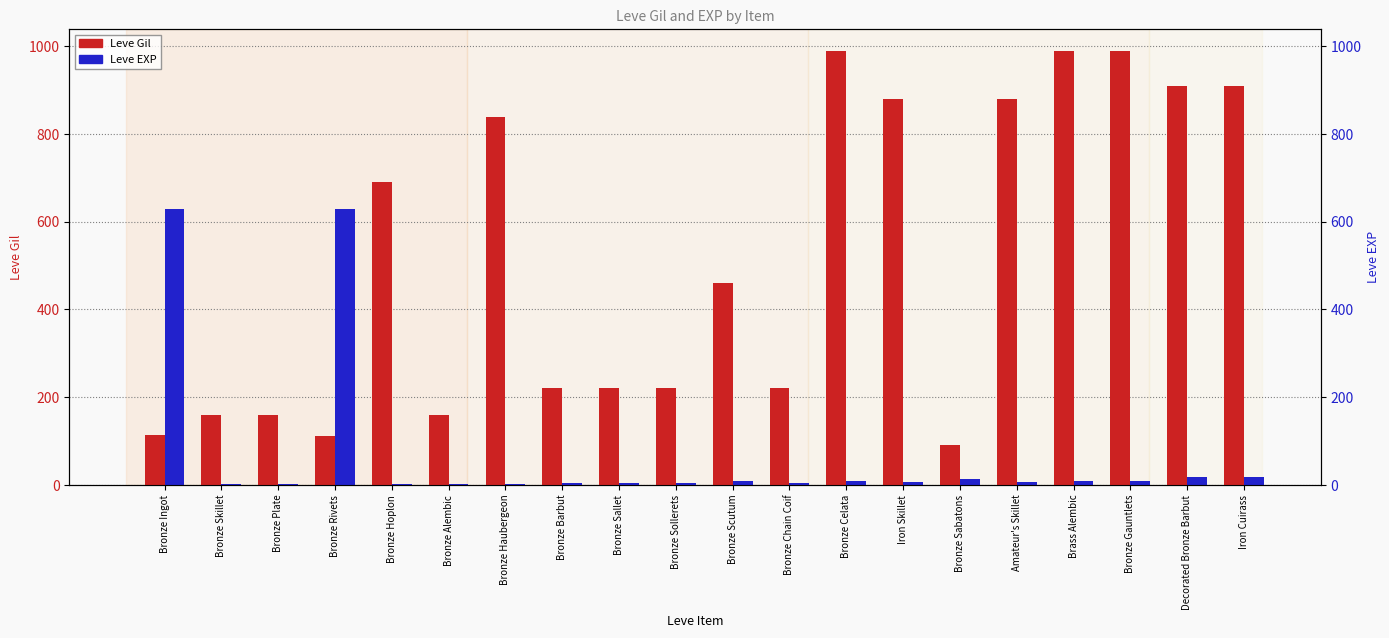

Reading left to right, what are all the values shown in this chart?

Leve Gil: 113	160	160	112	690	160	840	220	220	220	460	220	990	880	90	880	990	990	910	910
Leve EXP: 630	1	1	630	1	1	1	5	5	5	8	5	9	6	13	6	9	9	18	18